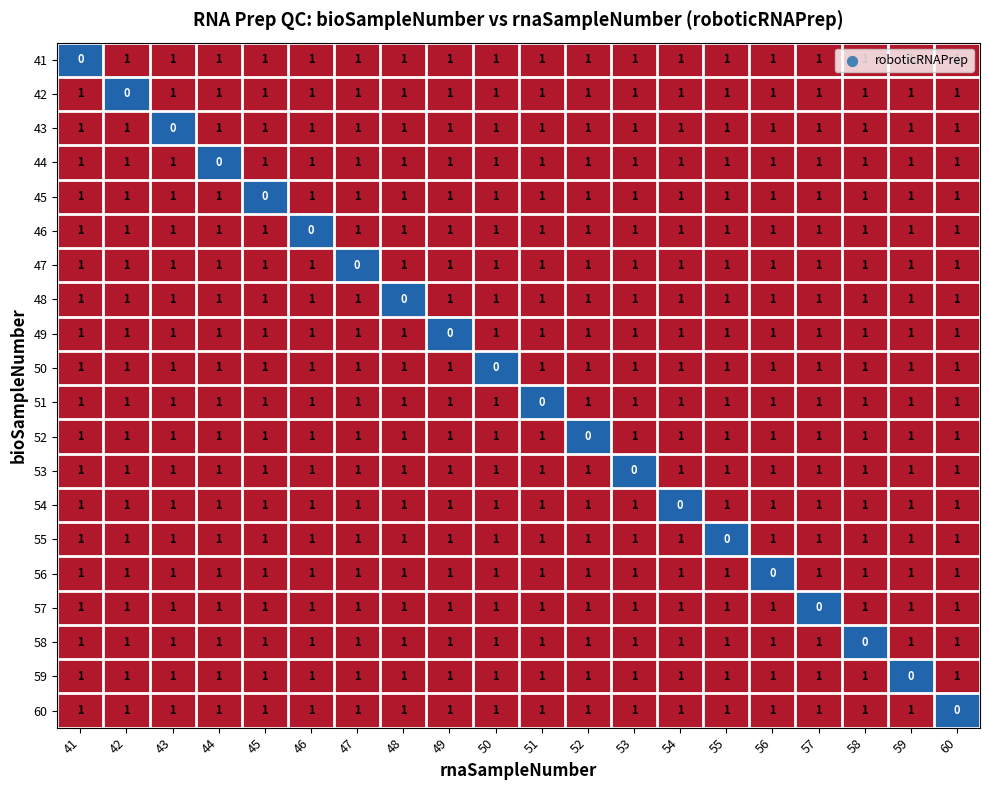

How many positive values does the 49 series have?

19